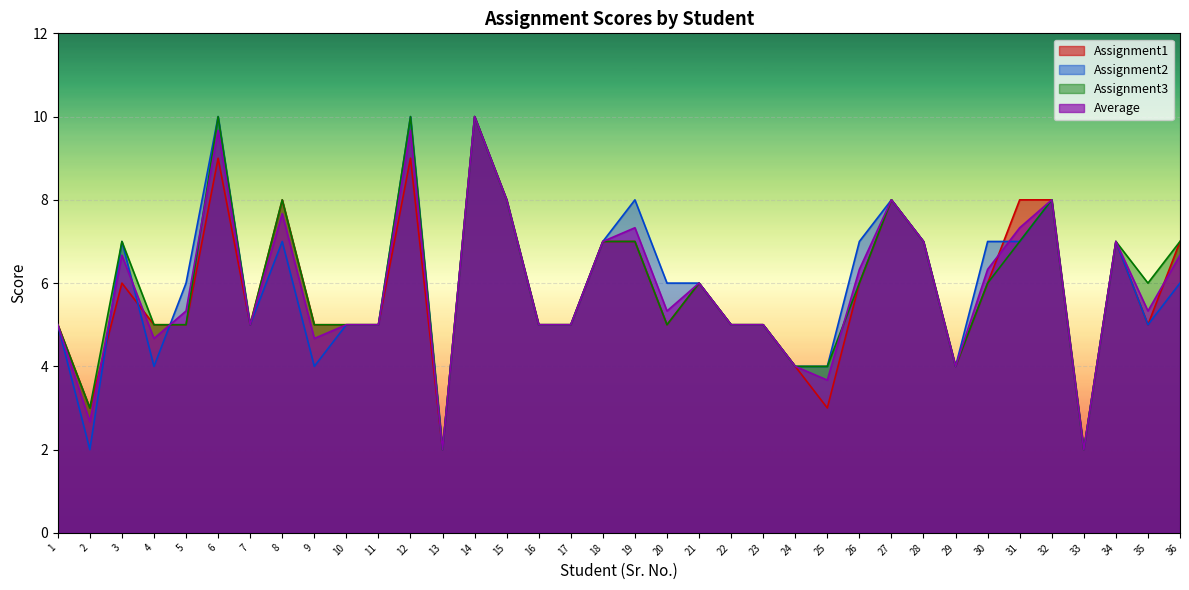

True or false: Assignment3 has a value of 4.2 at 35.

False